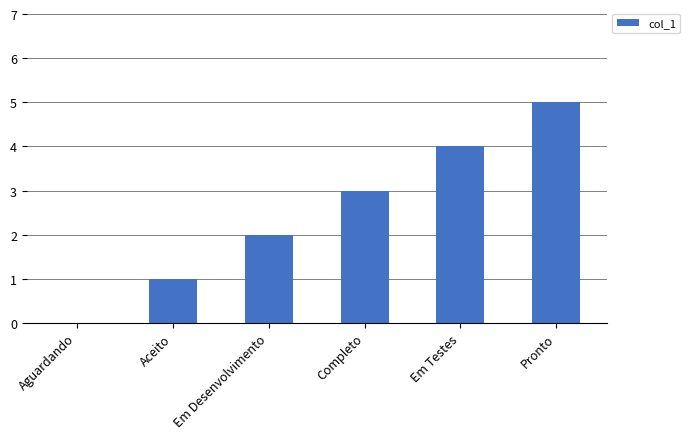

How many values are between 1 and 4?

4